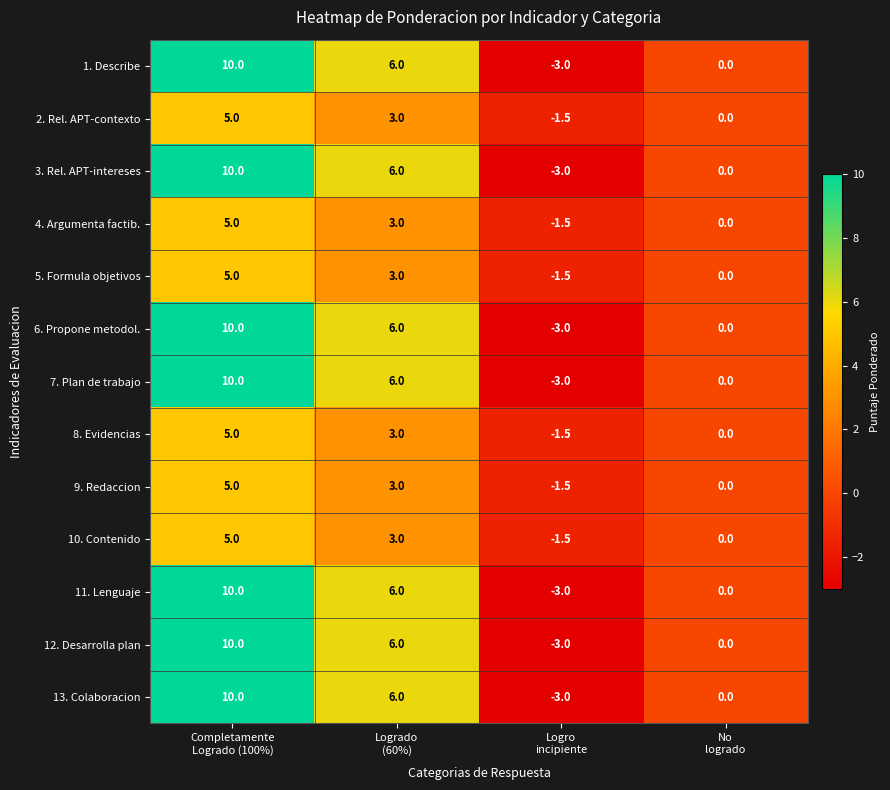

What is the sum of all 6. Propone metodol. values?

13.0